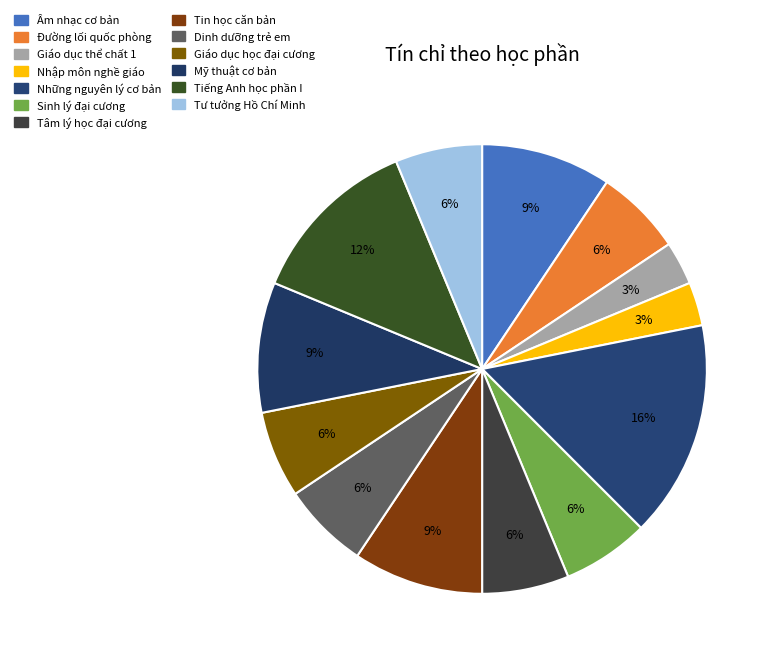

To the nearest percent, what percentage of the pie is Âm nhạc cơ bản?

9%